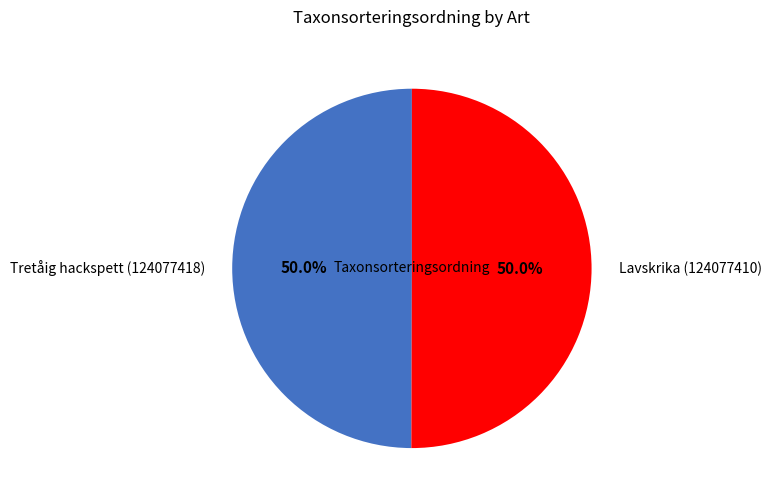

What is the ratio of the value at Lavskrika (124077410) to the value at Tretåig hackspett (124077418)?

1.0